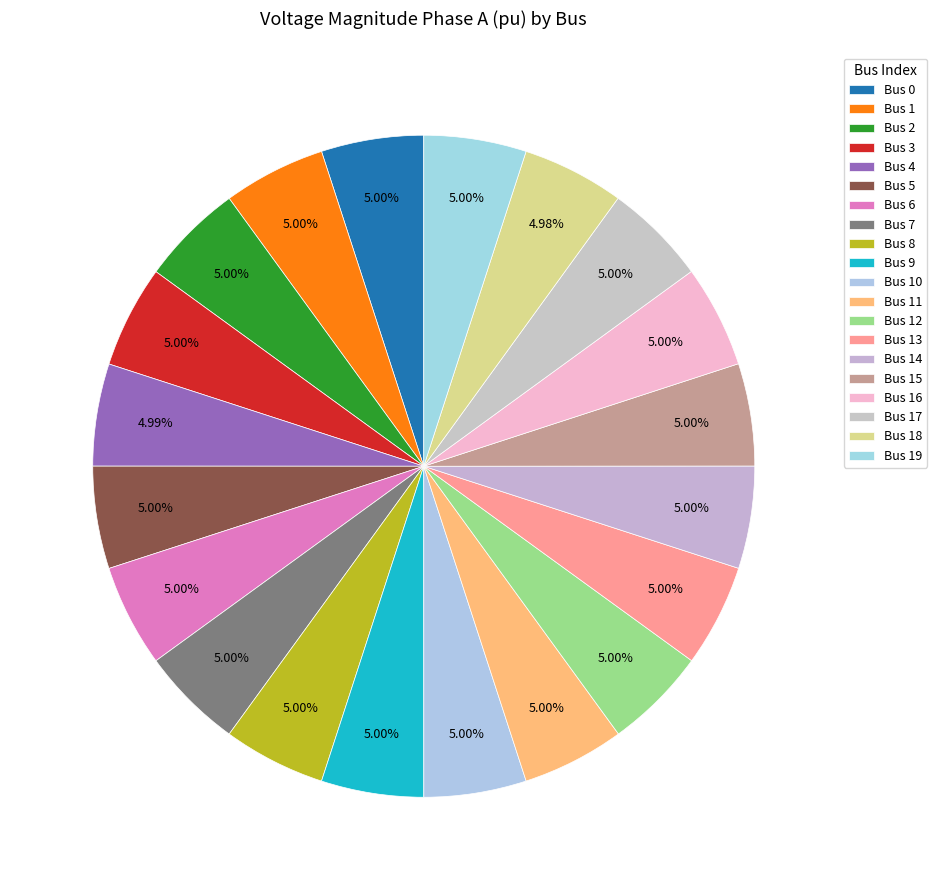

How many segments does this pie chart have?

20